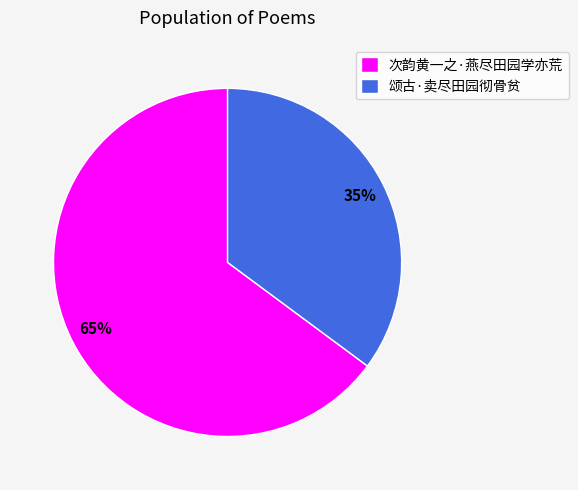

Rank the categories by value from highest to lowest.

次韵黄一之·燕尽田园学亦荒, 颂古·卖尽田园彻骨贫